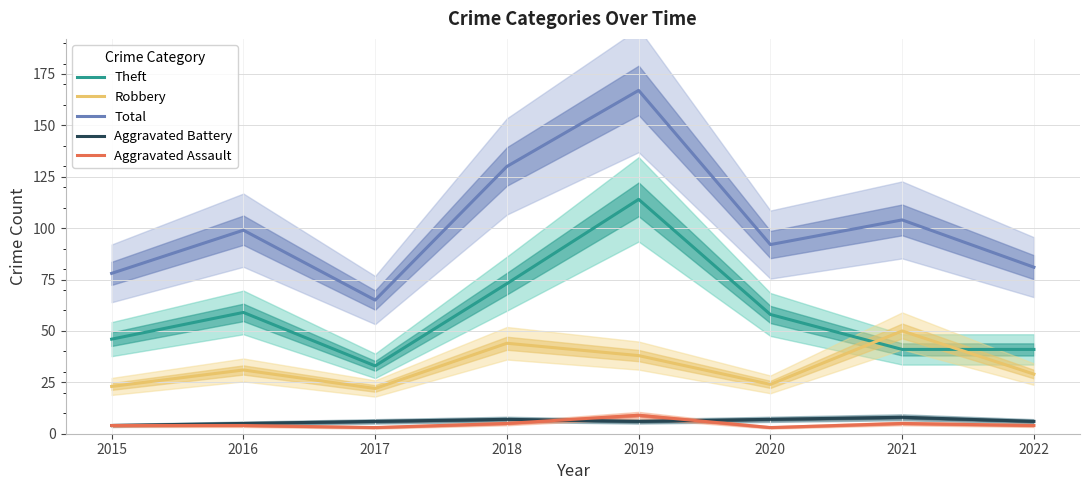

List the series in order of their peak value, lowest first.

Aggravated Battery, Aggravated Assault, Robbery, Theft, Total